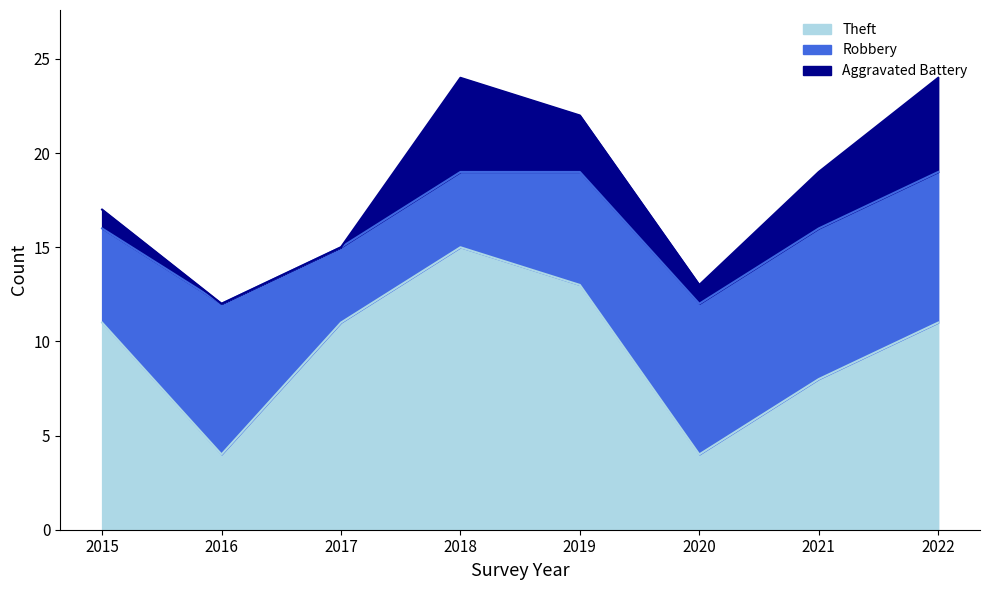

Which series ends up on top after the final intersection of Aggravated Battery and Robbery?

Robbery